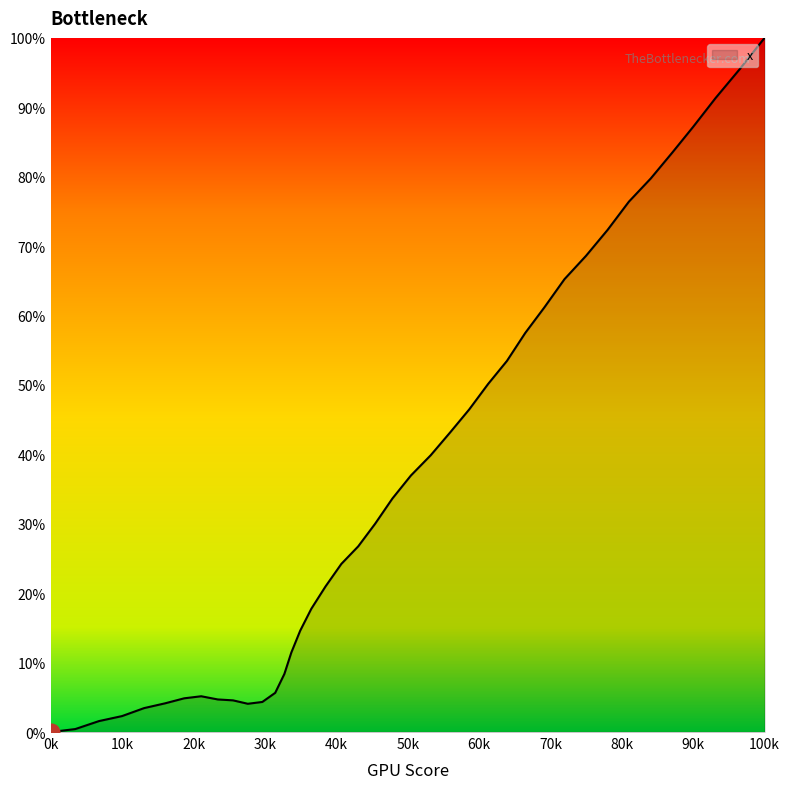

What is the difference between the maximum and minimum values?

100.0